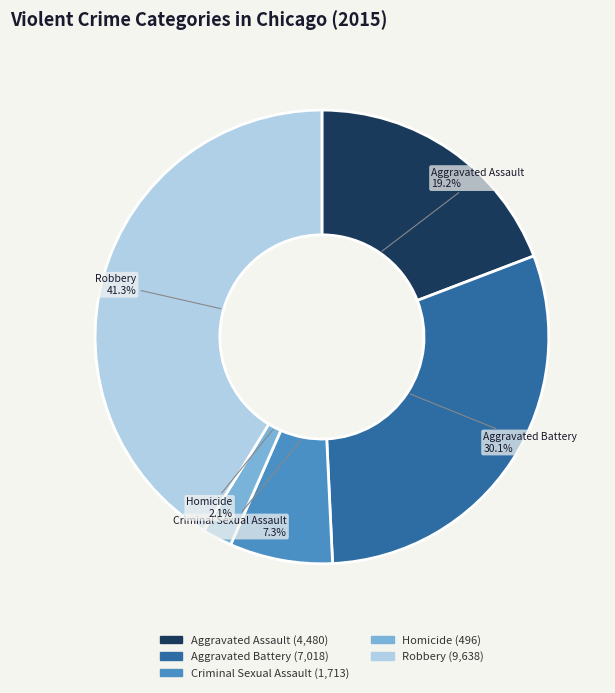

What percentage is the Aggravated Assault slice, to the nearest percent?

19%